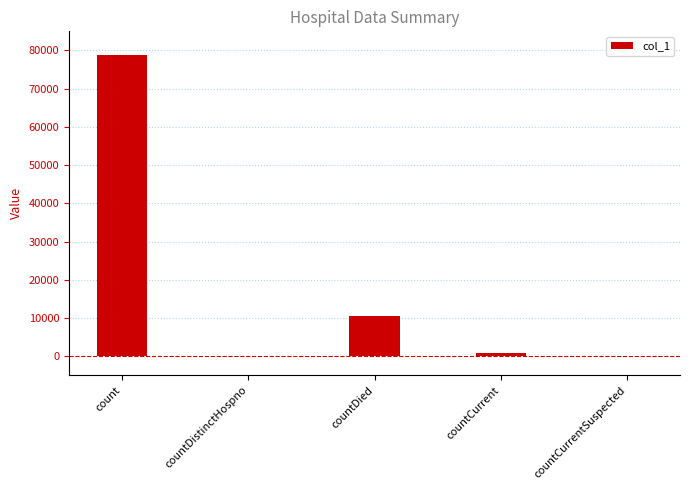

The value at countDied is 10564. True or false?

True